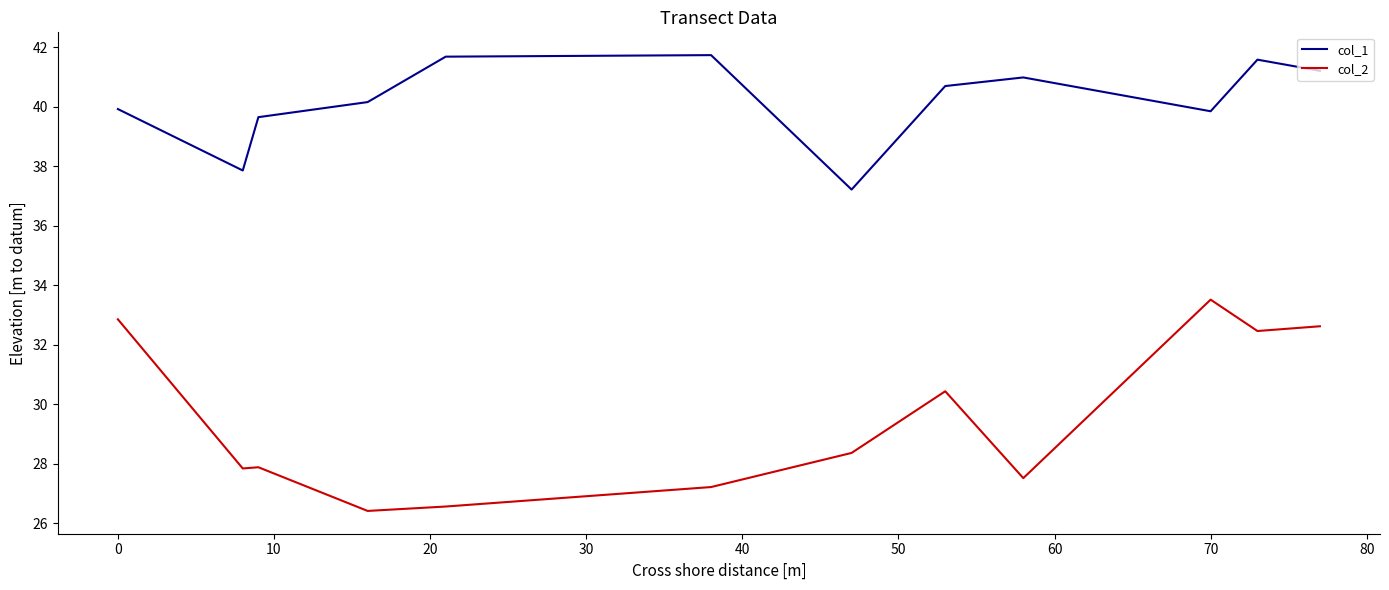

True or false: col_2 and col_1 cross at least once.

False